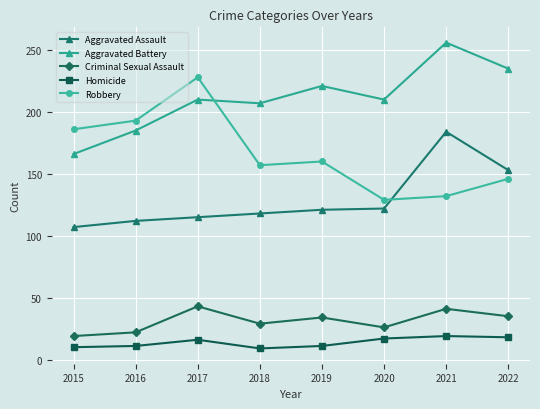

How many data points does each series have?

8